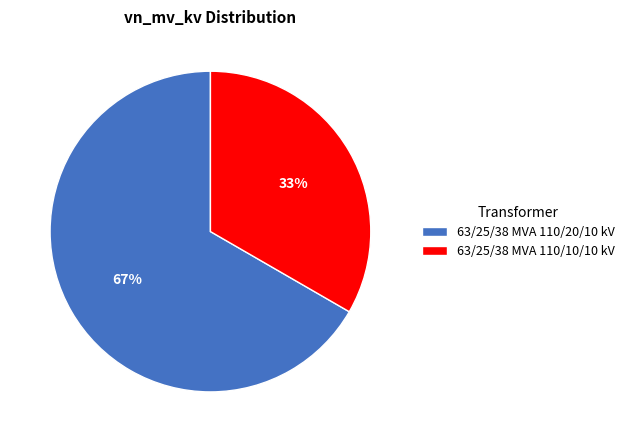

Is the sum of 63/25/38 MVA 110/20/10 kV and 63/25/38 MVA 110/10/10 kV greater than half?

Yes